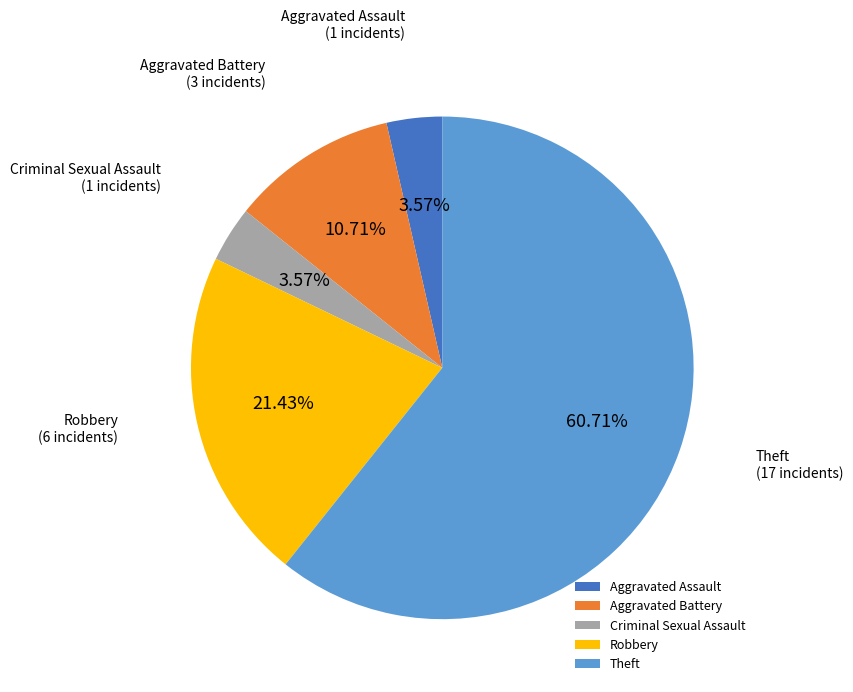

The Aggravated Battery slice represents 3% of the pie. True or false?

False